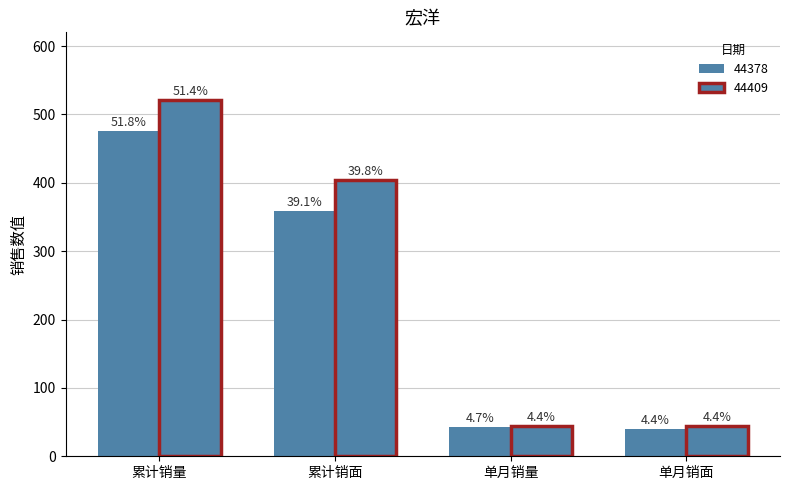

Does the chart contain any negative values?

No